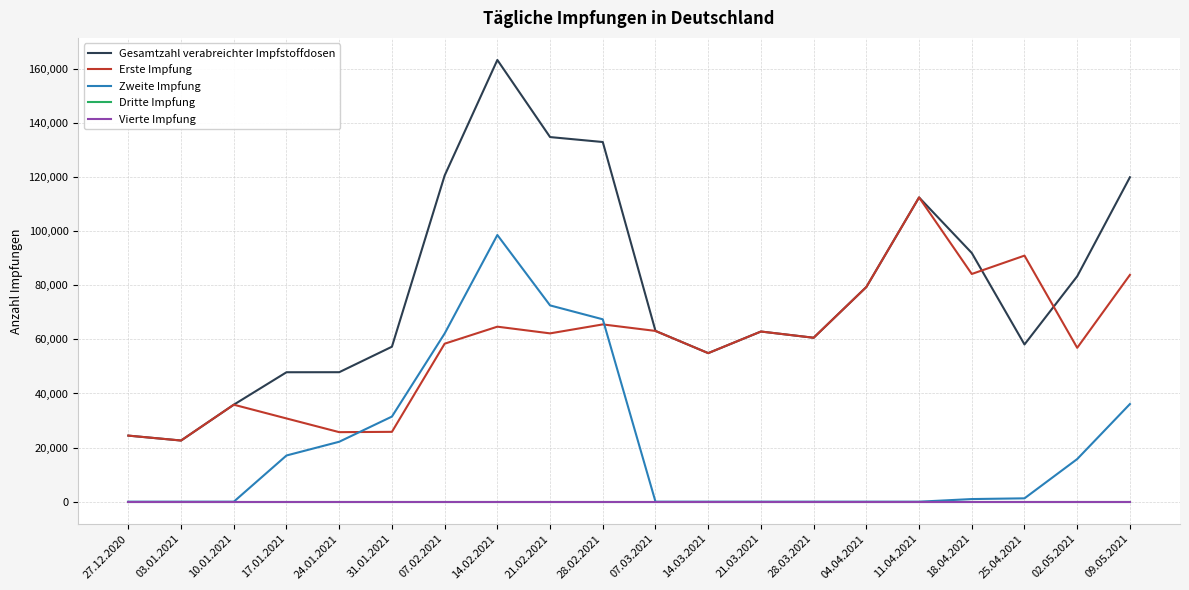

What is the greatest value displayed?

163286